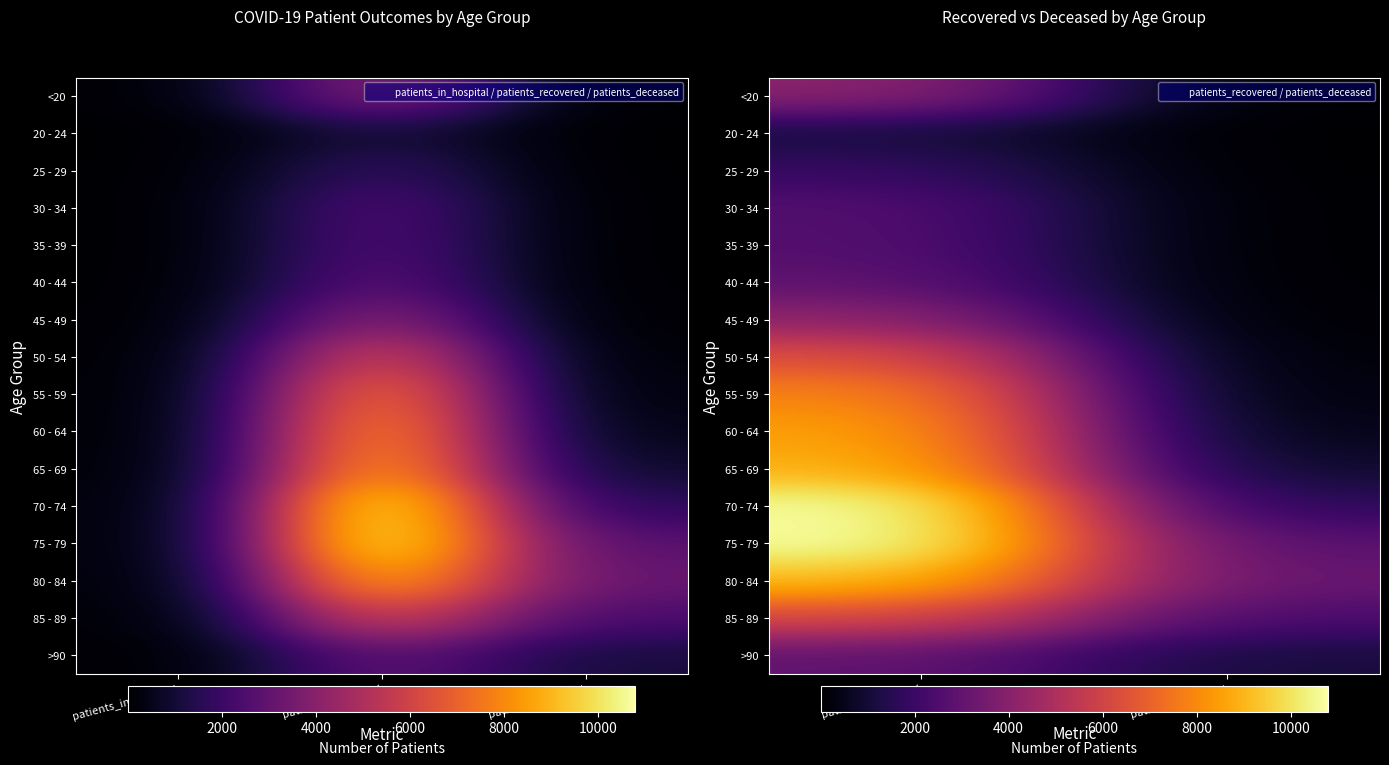

List the labels in order of 85 - 89 value, largest first.

patients_recovered, patients_deceased